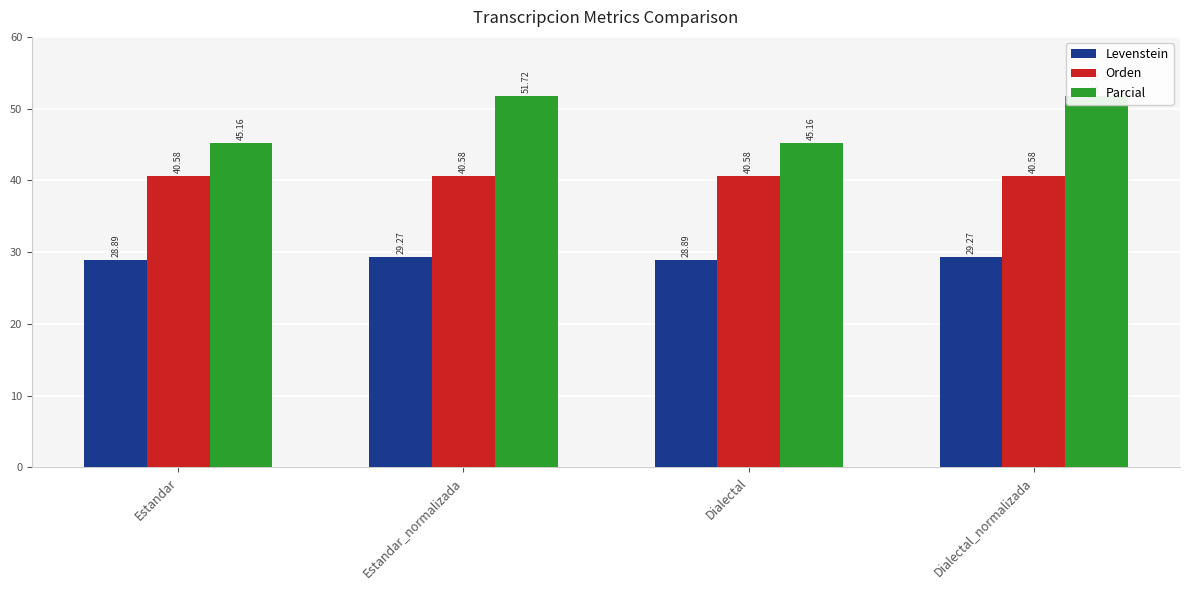

Rank the categories by Parcial value from highest to lowest.

Estandar_normalizada, Dialectal_normalizada, Estandar, Dialectal